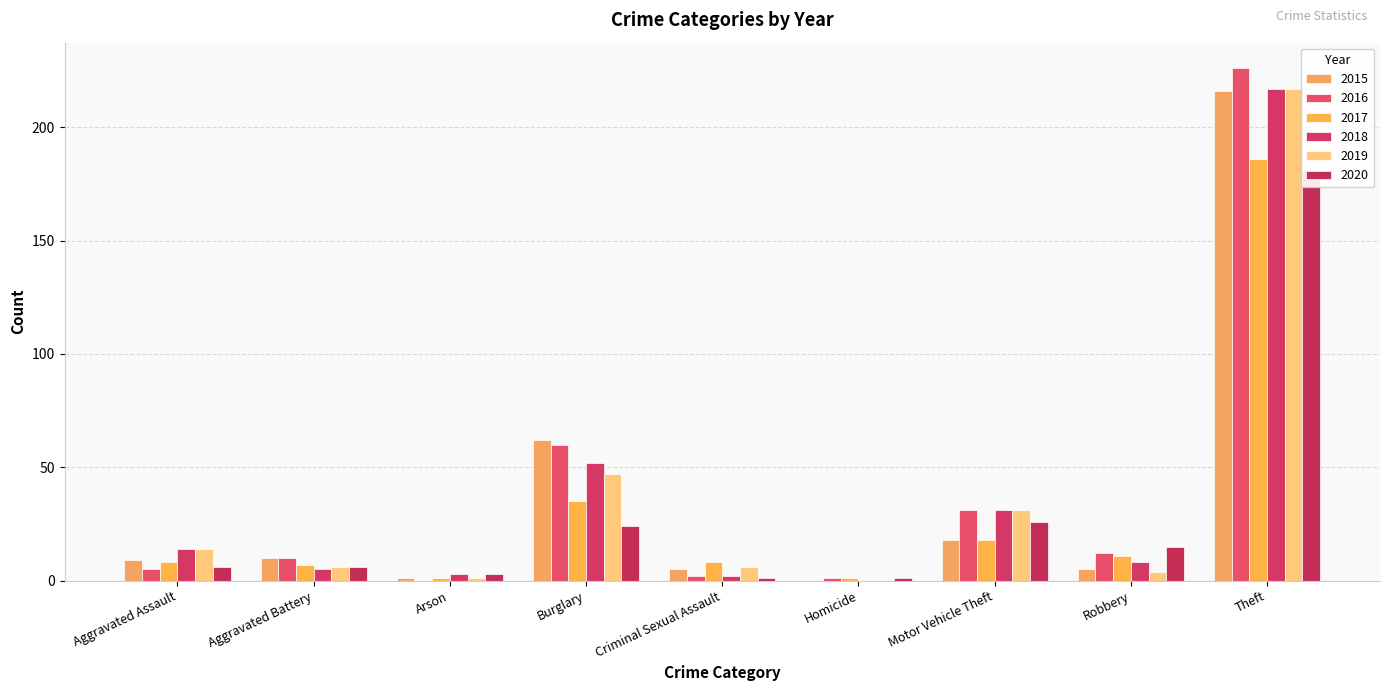

How many distinct data groups are displayed?

6